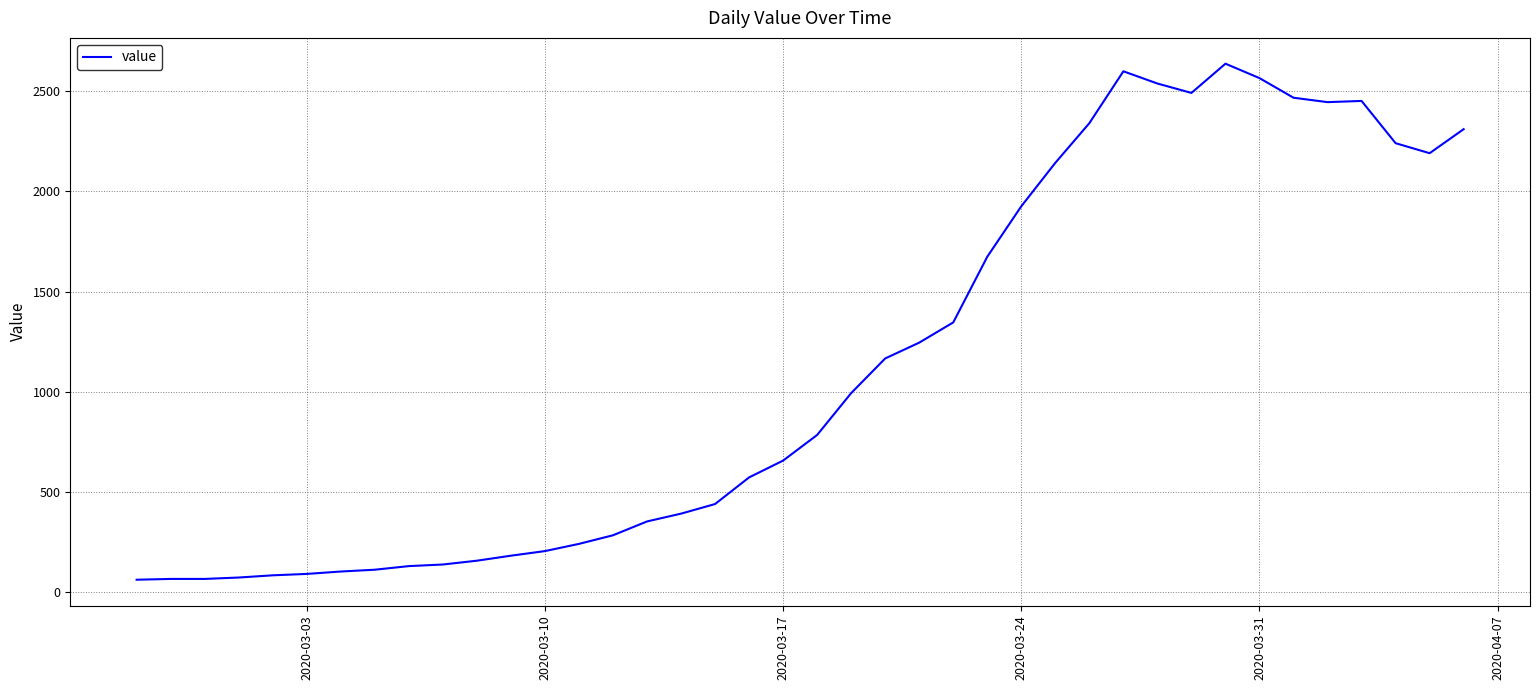

What is the maximum value shown in the chart?

2638